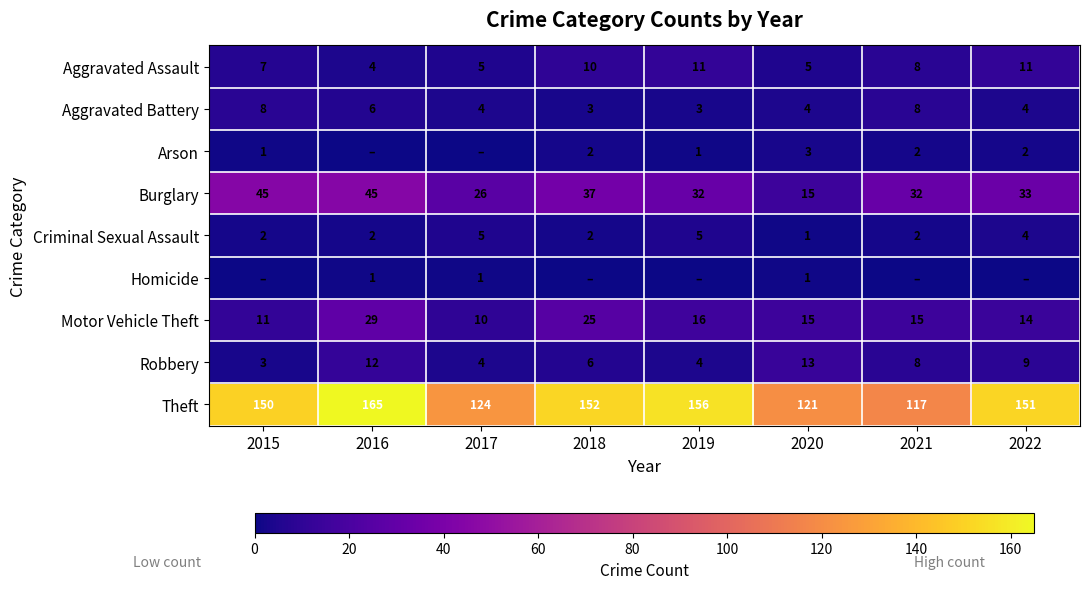

How many categories are shown in the chart?

8